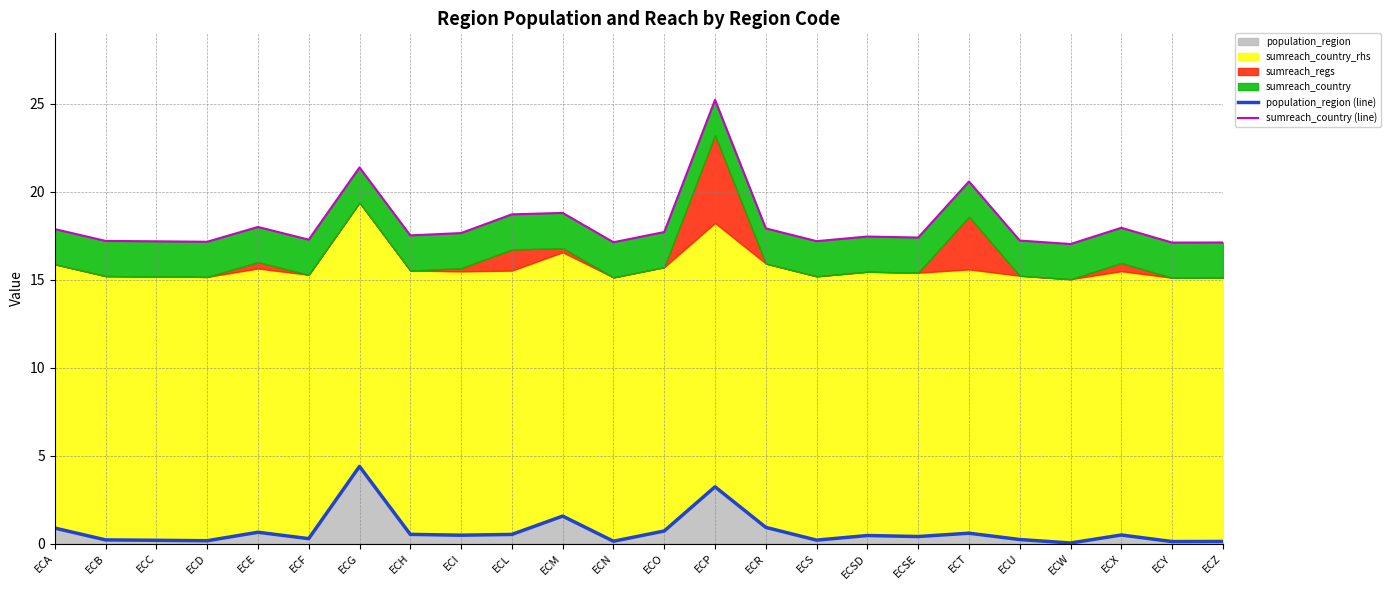

What is the difference between the maximum and minimum values in the population_region (line) series?

4.4